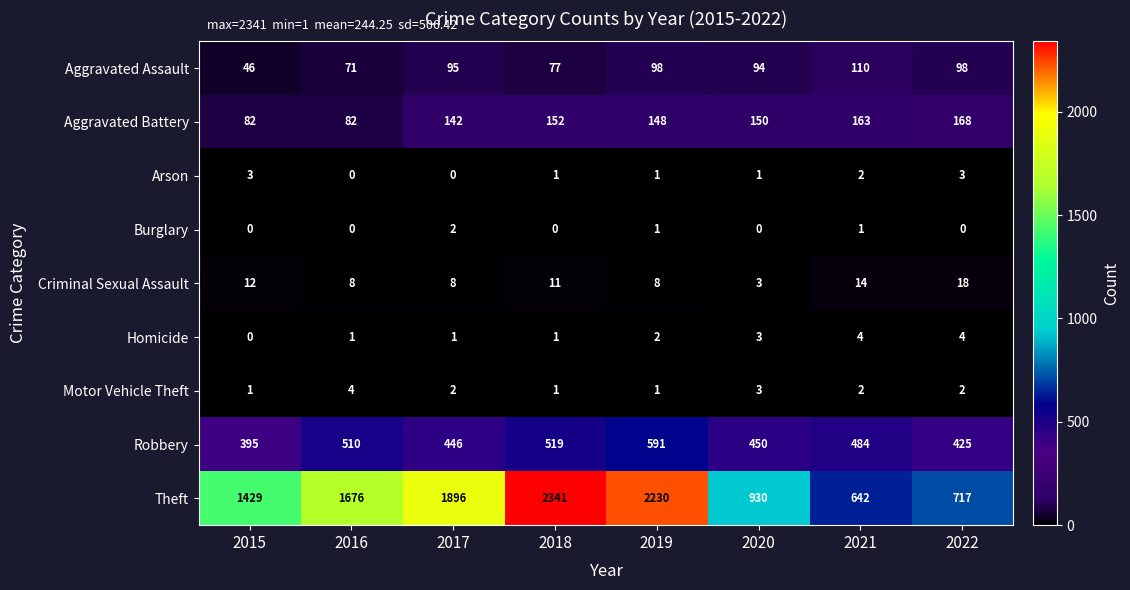

Which series changed the most between 2016 and 2019?

Theft